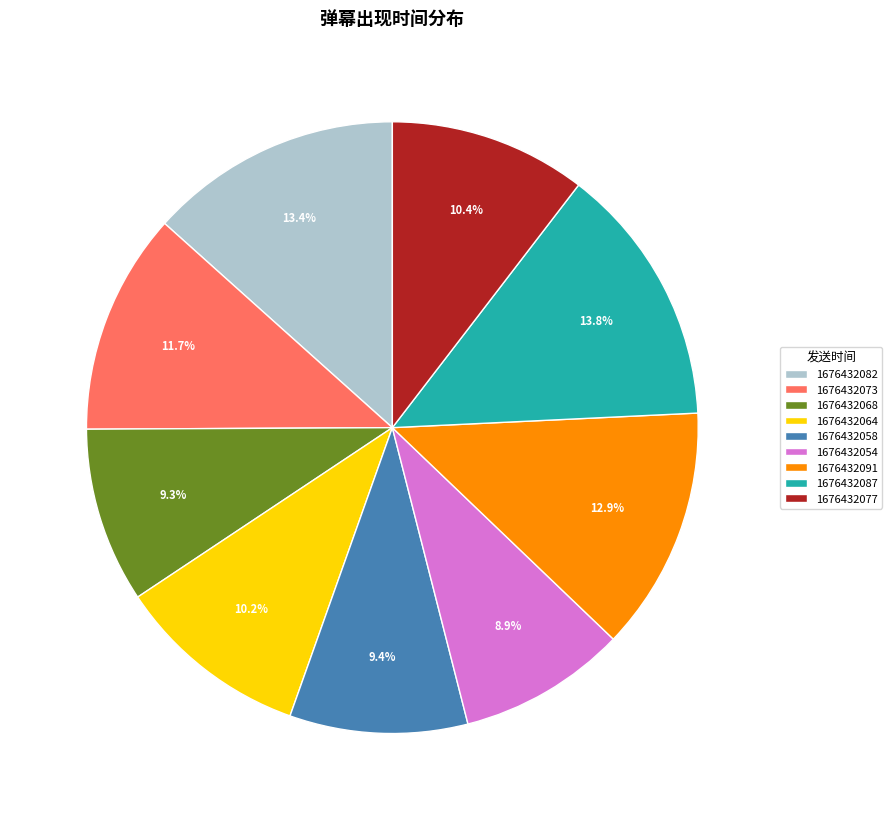

The 1676432087 slice represents 14% of the pie. True or false?

True